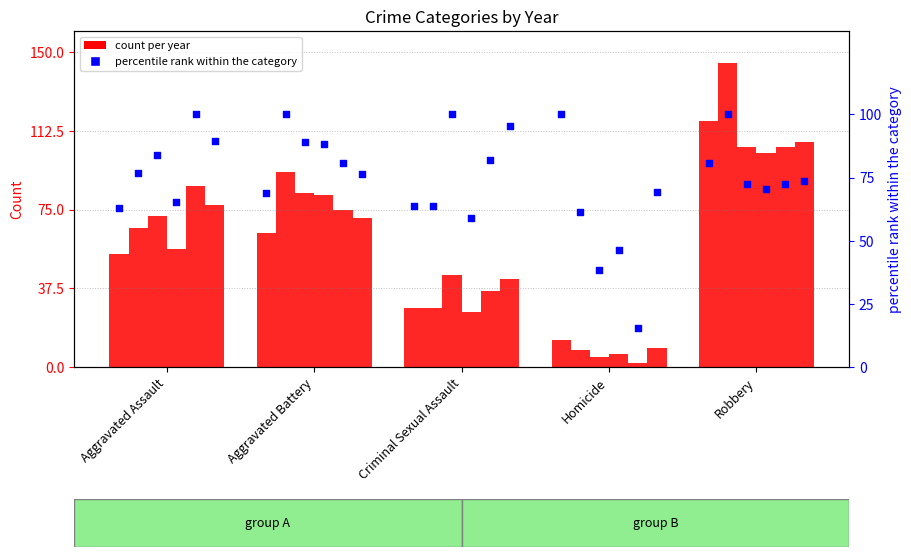

At which category is the sum across all series the highest?

Robbery